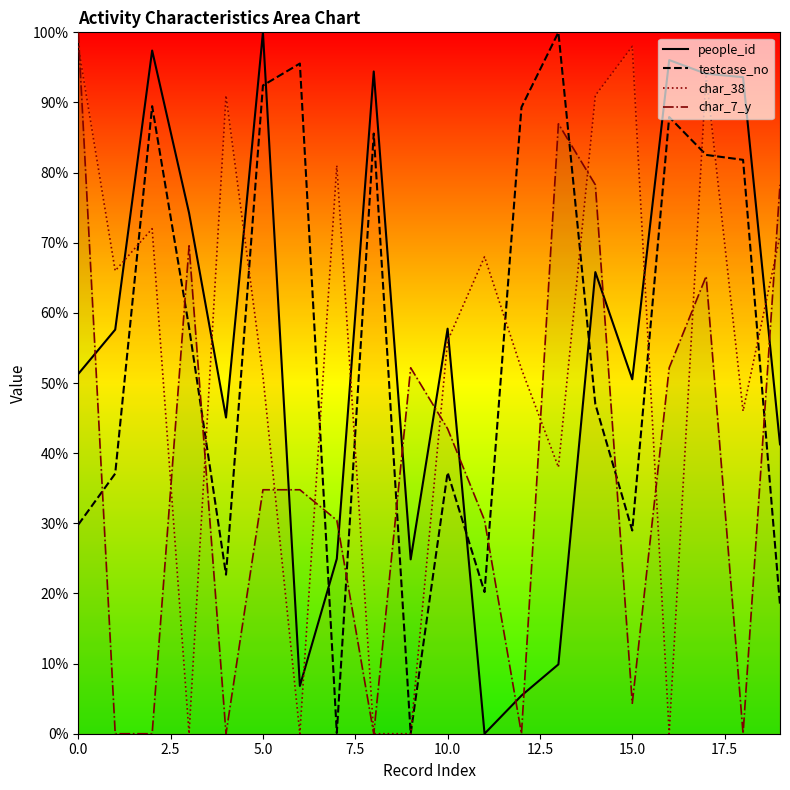

How many data points in people_id are above 57?

10